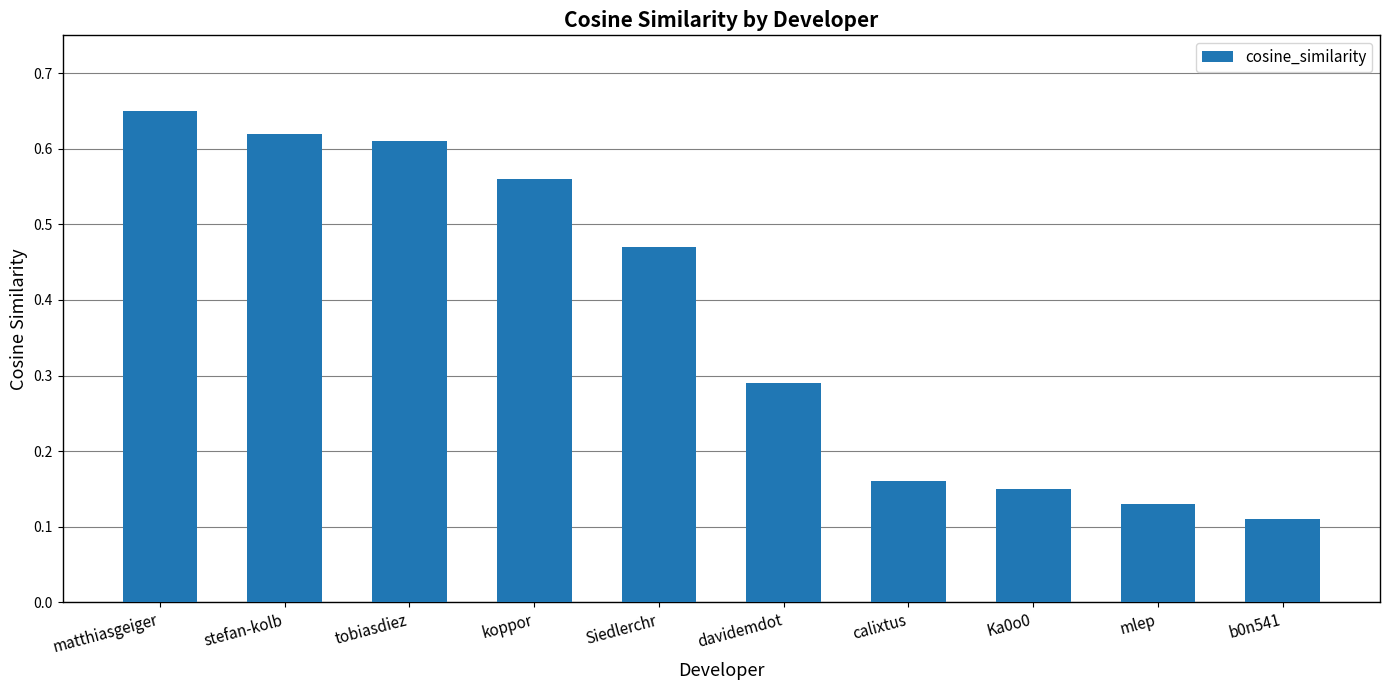

At which category does the chart reach its peak across all series?

matthiasgeiger